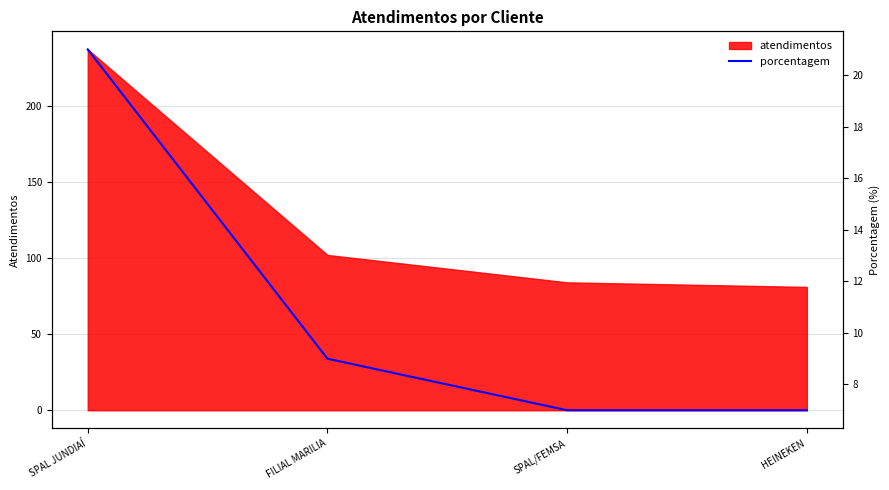

How many data points are above 9?

1